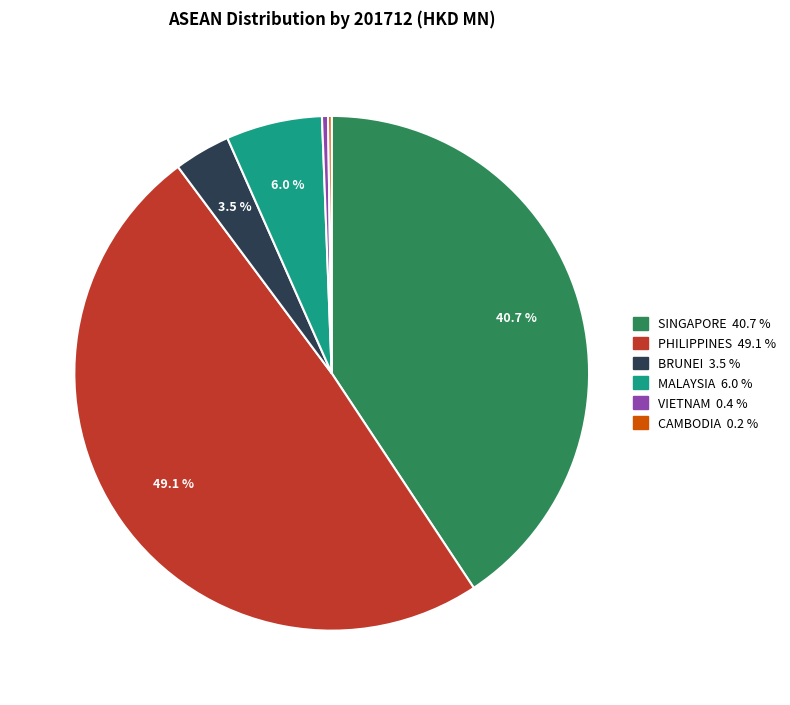

Which category has the biggest portion of the pie?

PHILIPPINES